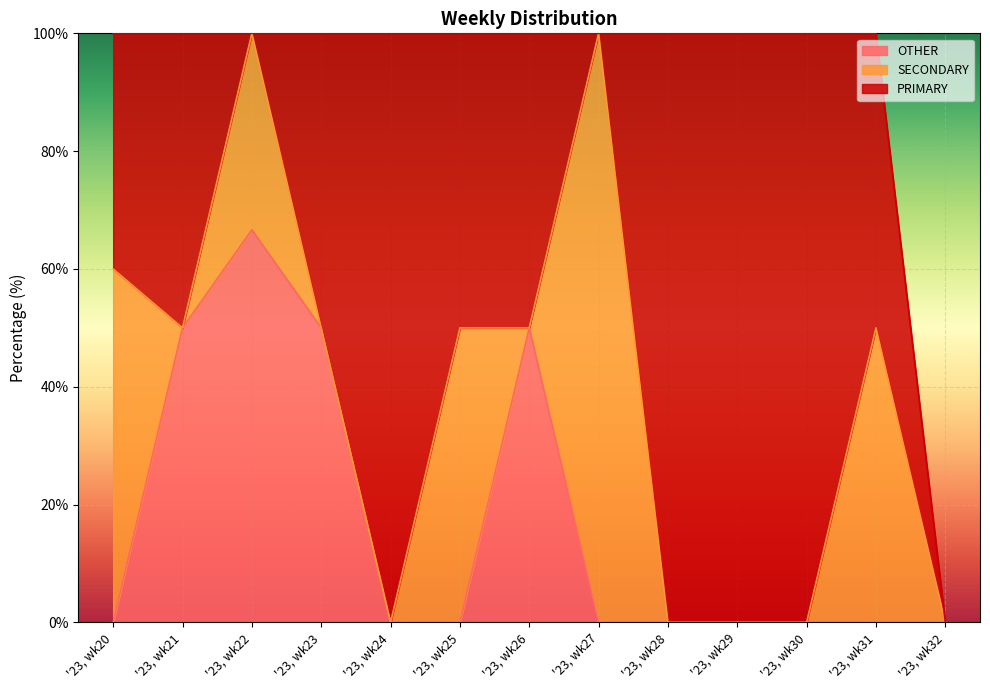

True or false: OTHER and PRIMARY cross at least once.

False